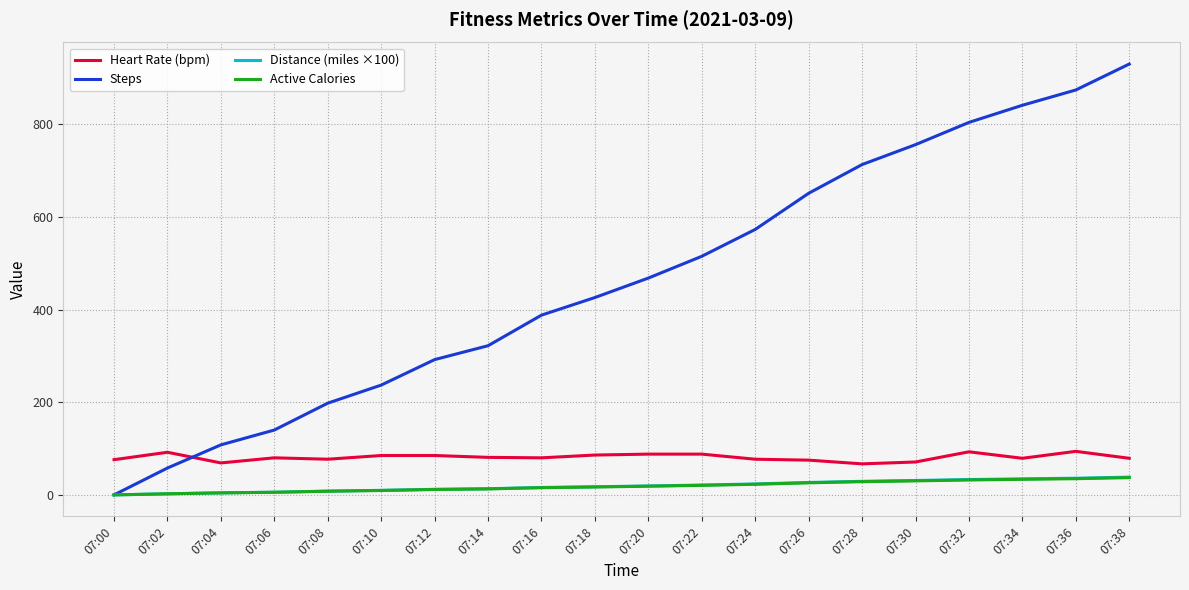

What is the sum of all Steps values?

9294.0